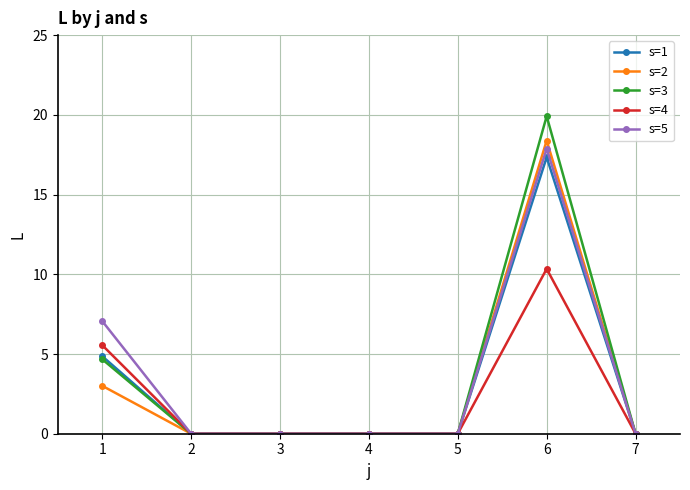

What is the difference between the maximum and minimum values in the s=2 series?

18.4